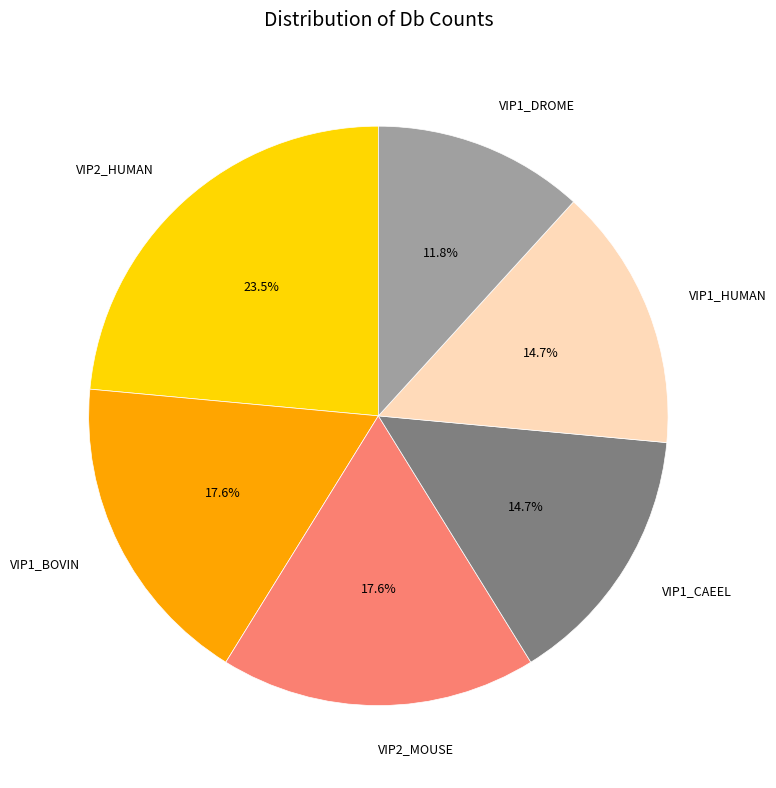

What percentage is the VIP1_HUMAN slice, to the nearest percent?

15%